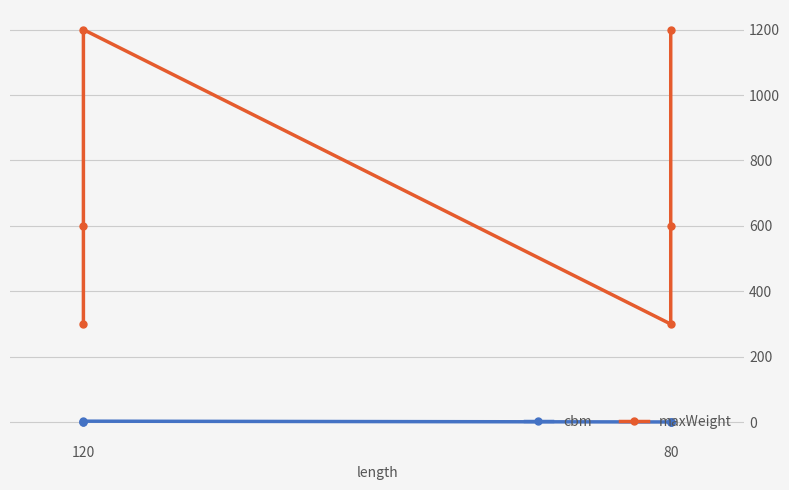

In cbm, how many points are higher than both neighbors (excluding endpoints)?

1